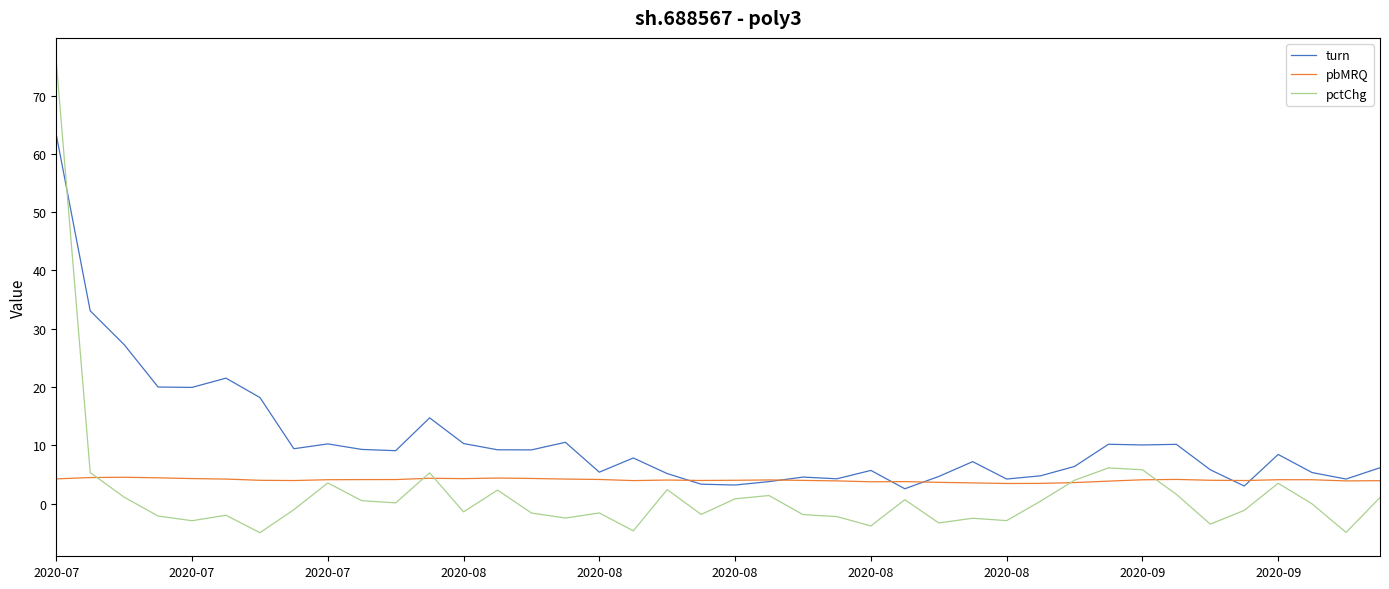

What are all the series names shown in the legend?

turn, pbMRQ, pctChg